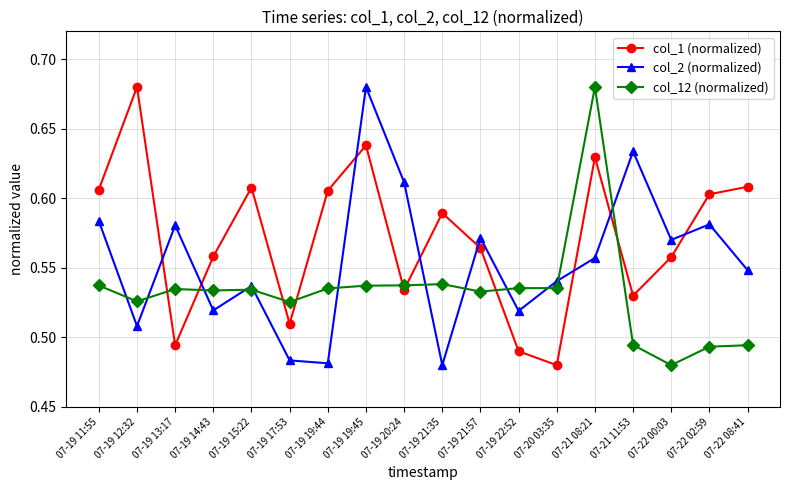

What are all the series names shown in the legend?

col_1 (normalized), col_2 (normalized), col_12 (normalized)